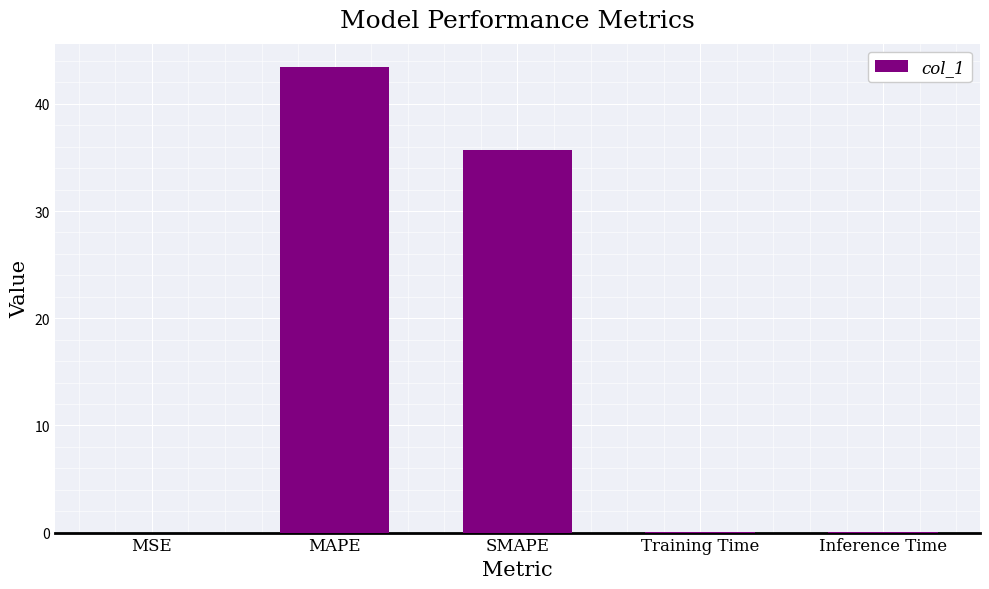

True or false: the data shows 10.2 at SMAPE.

False